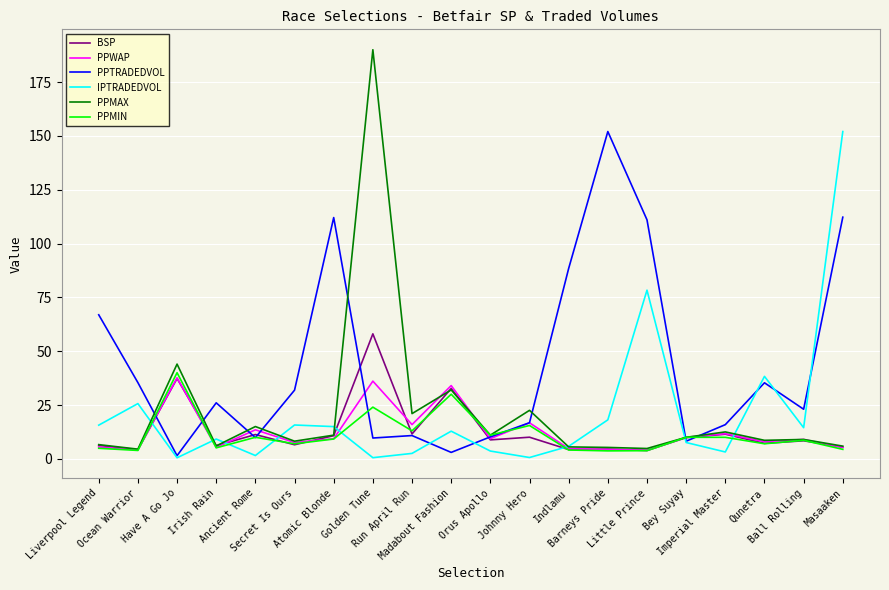

How many lines are shown in the chart?

6